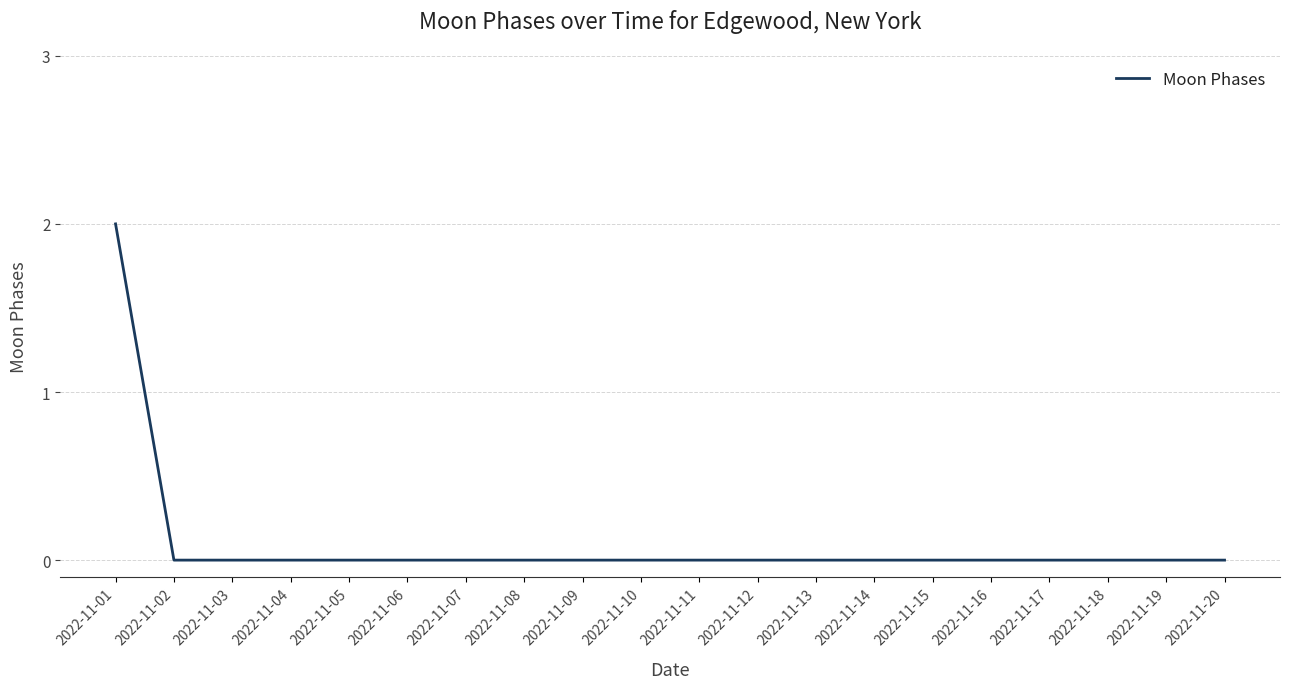

Reading left to right, list all the values displayed in this chart.

2022-11-01=2	2022-11-02=0	2022-11-03=0	2022-11-04=0	2022-11-05=0	2022-11-06=0	2022-11-07=0	2022-11-08=0	2022-11-09=0	2022-11-10=0	2022-11-11=0	2022-11-12=0	2022-11-13=0	2022-11-14=0	2022-11-15=0	2022-11-16=0	2022-11-17=0	2022-11-18=0	2022-11-19=0	2022-11-20=0